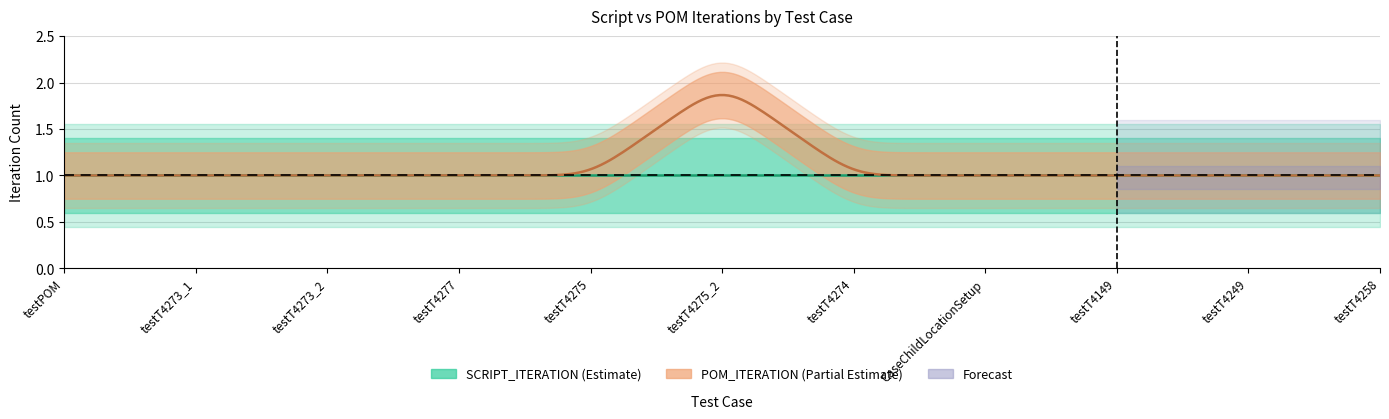

Rank the series by their maximum value, from highest to lowest.

POM_ITERATION, SCRIPT_ITERATION